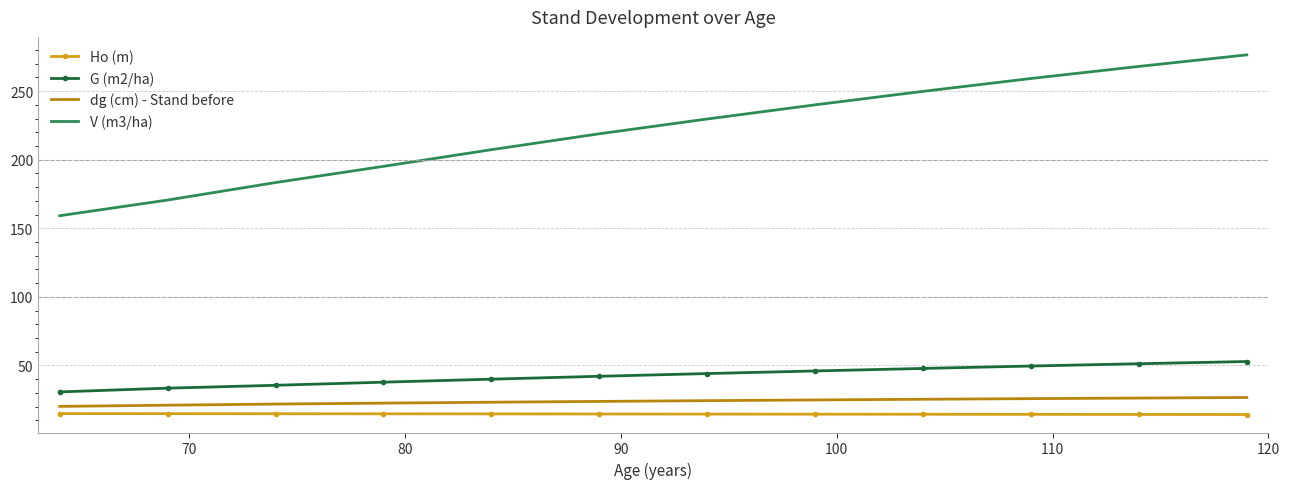

True or false: Ho (m) and dg (cm) - Stand before cross at least once.

False